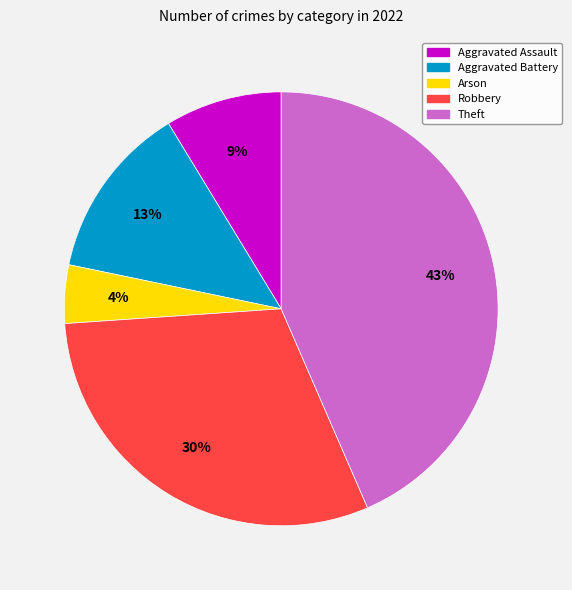

Rank the categories by value from highest to lowest.

Theft, Robbery, Aggravated Battery, Aggravated Assault, Arson